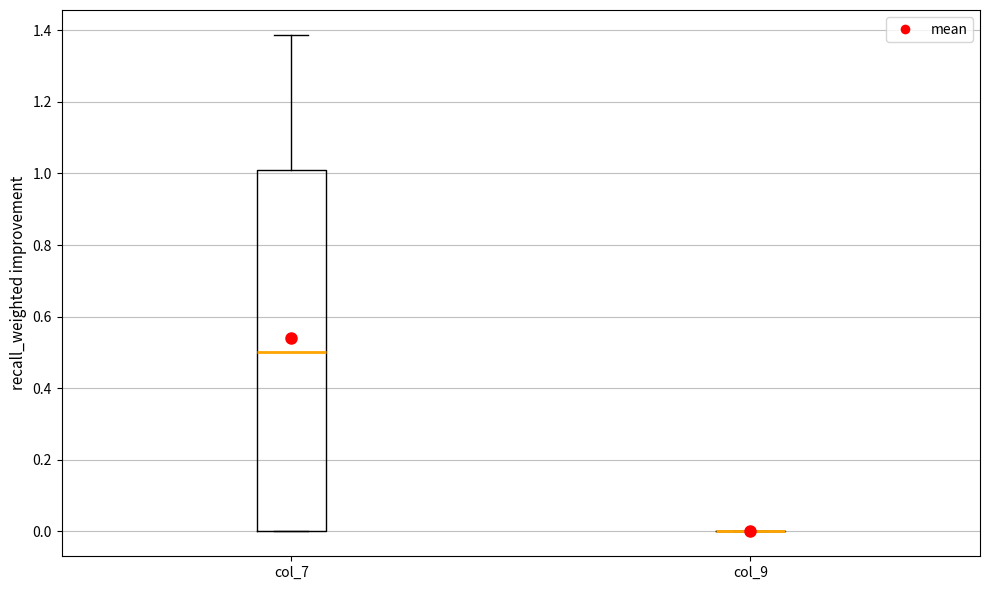

Comparing the boxes themselves (not the whiskers), which one is the tallest?

col_7